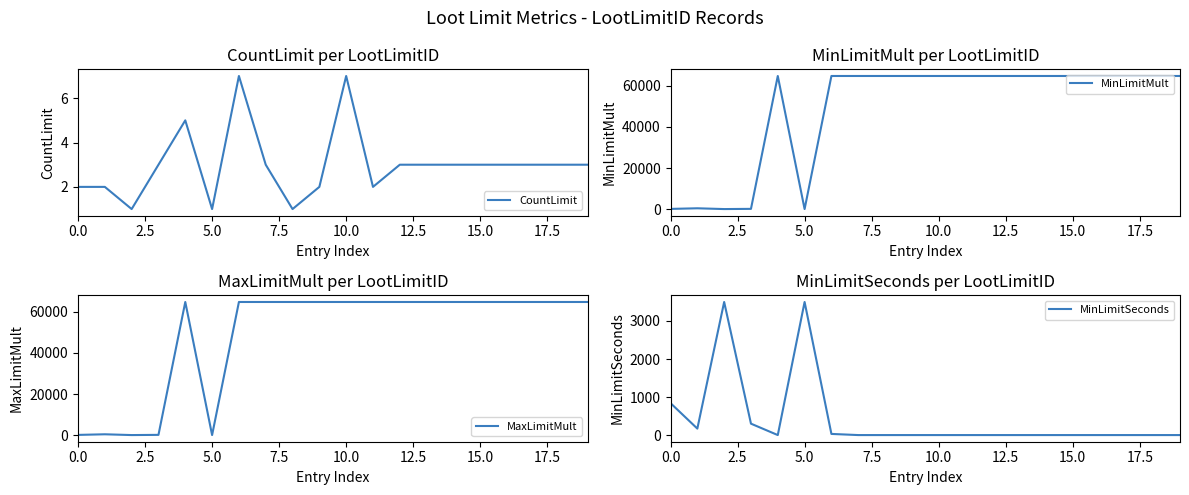

What is the difference between the highest and lowest values at 14?

64800